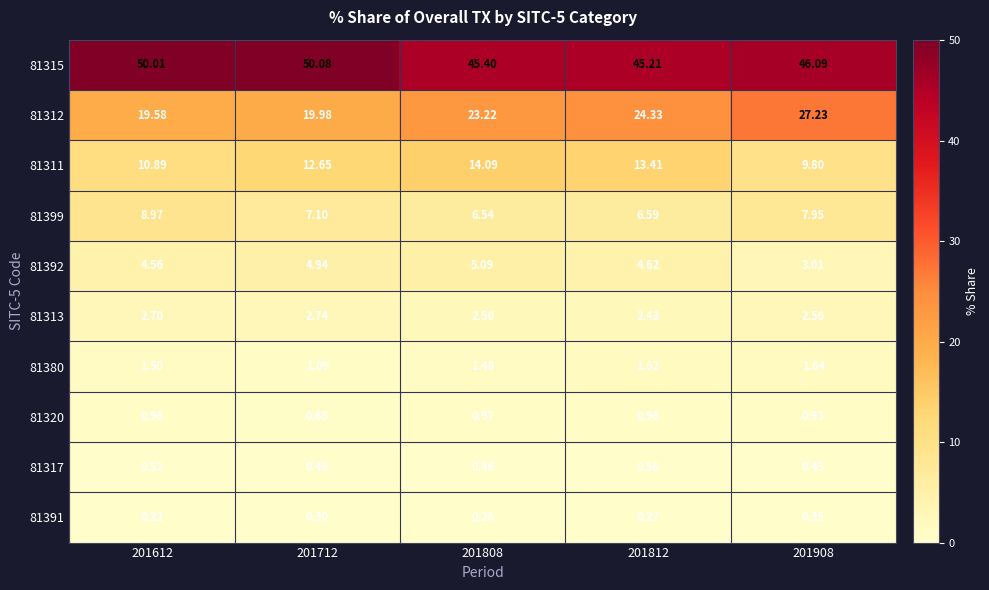

Is the value of 81311 at 201712 greater than the value of 81315 at 201908?

No